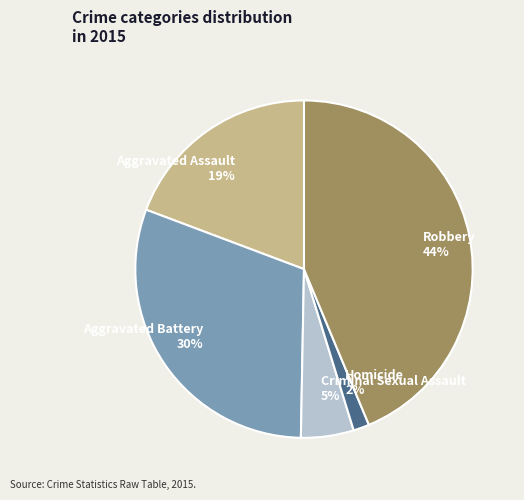

Is Aggravated Assault the majority of the pie?

No